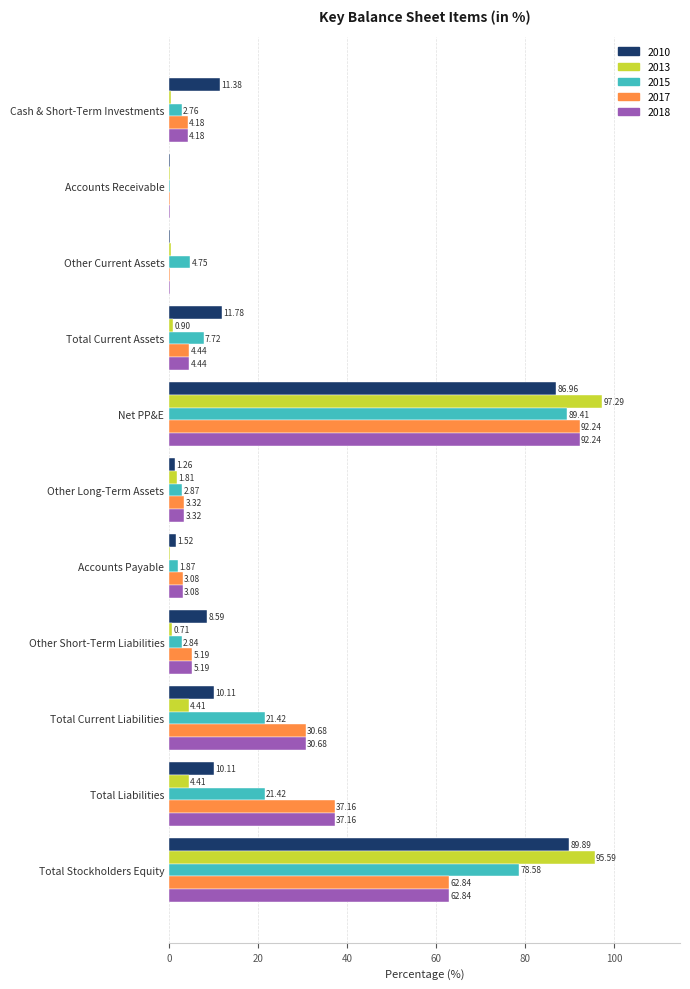

Which category has the highest value in the 2018 series?

Net PP&E